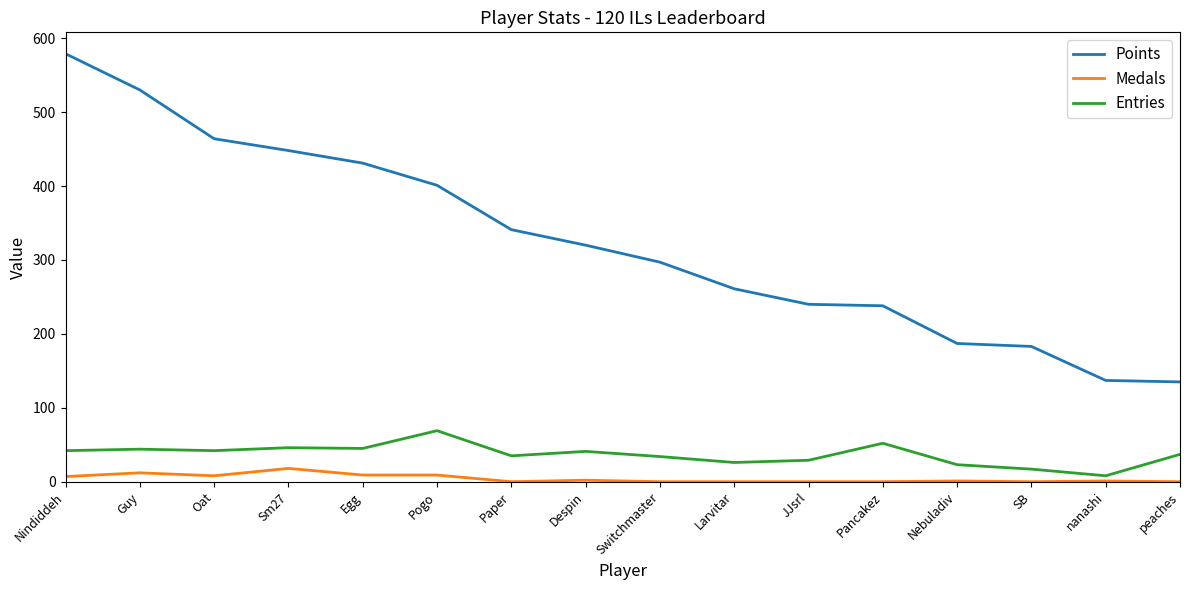

What is the difference between the second highest and minimum values in the Medals series?

12